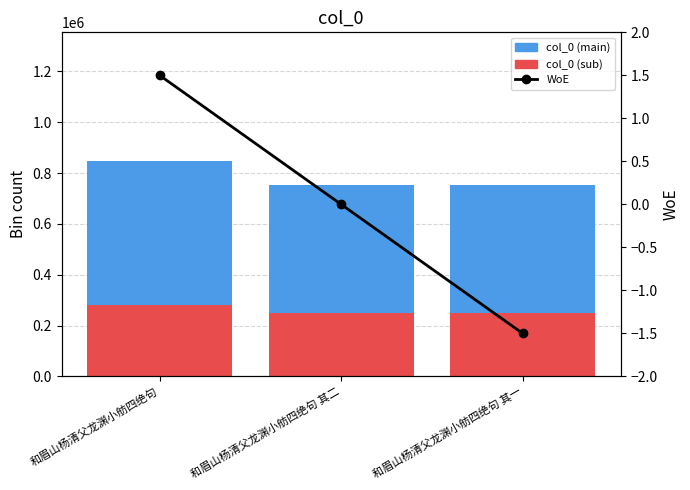

Which series has the largest total across all categories?

col_0 (main)